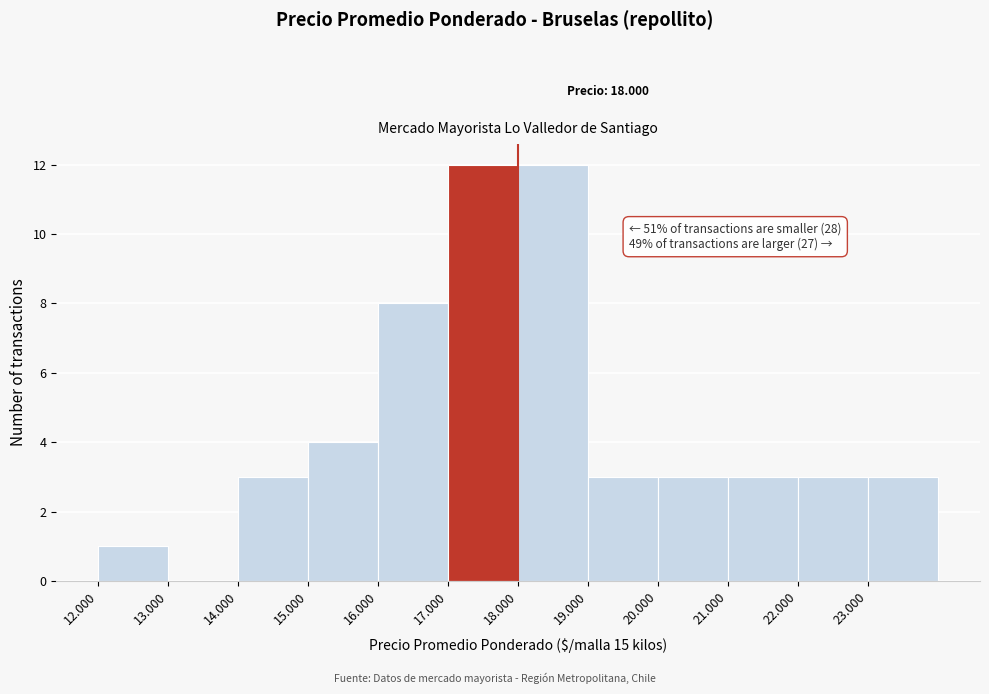

Reading left to right, transcribe all the data shown in this chart.

12.000=1	13.000=0	14.000=3	15.000=4	16.000=8	17.000=12	18.000=12	19.000=3	20.000=3	21.000=3	22.000=3	23.000=3